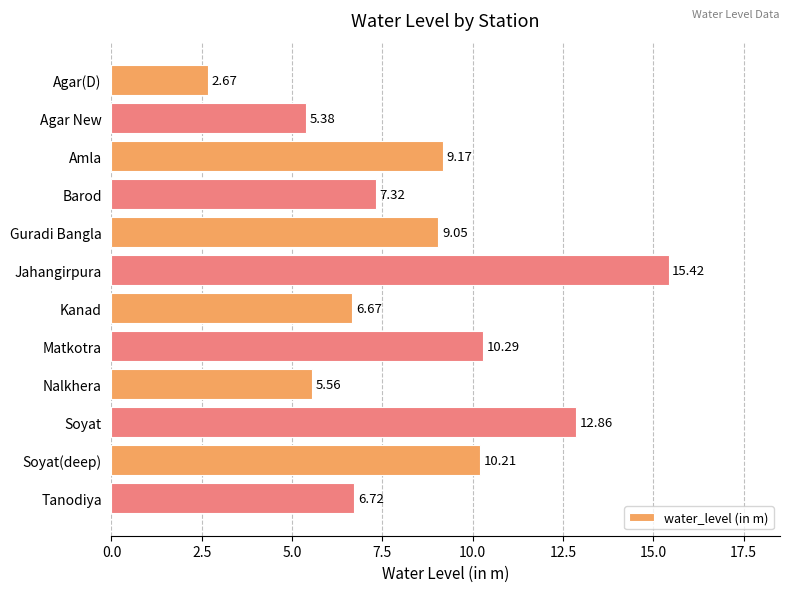

What is the difference between the second highest and minimum values?

10.2